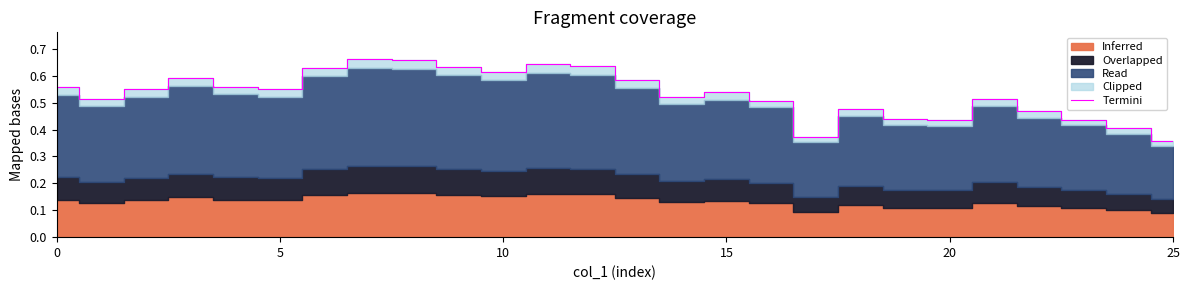

Does the chart have visible grid lines?

No